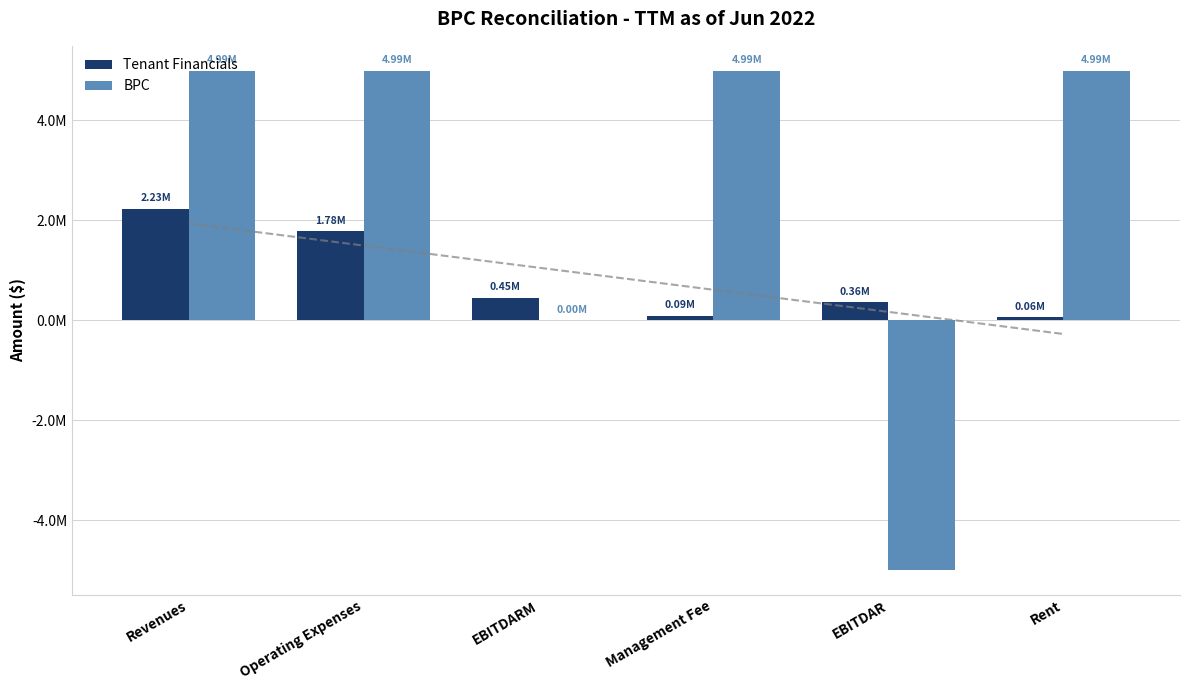

What is the difference between the second highest and second lowest values in the Tenant Financials series?

1689149.0